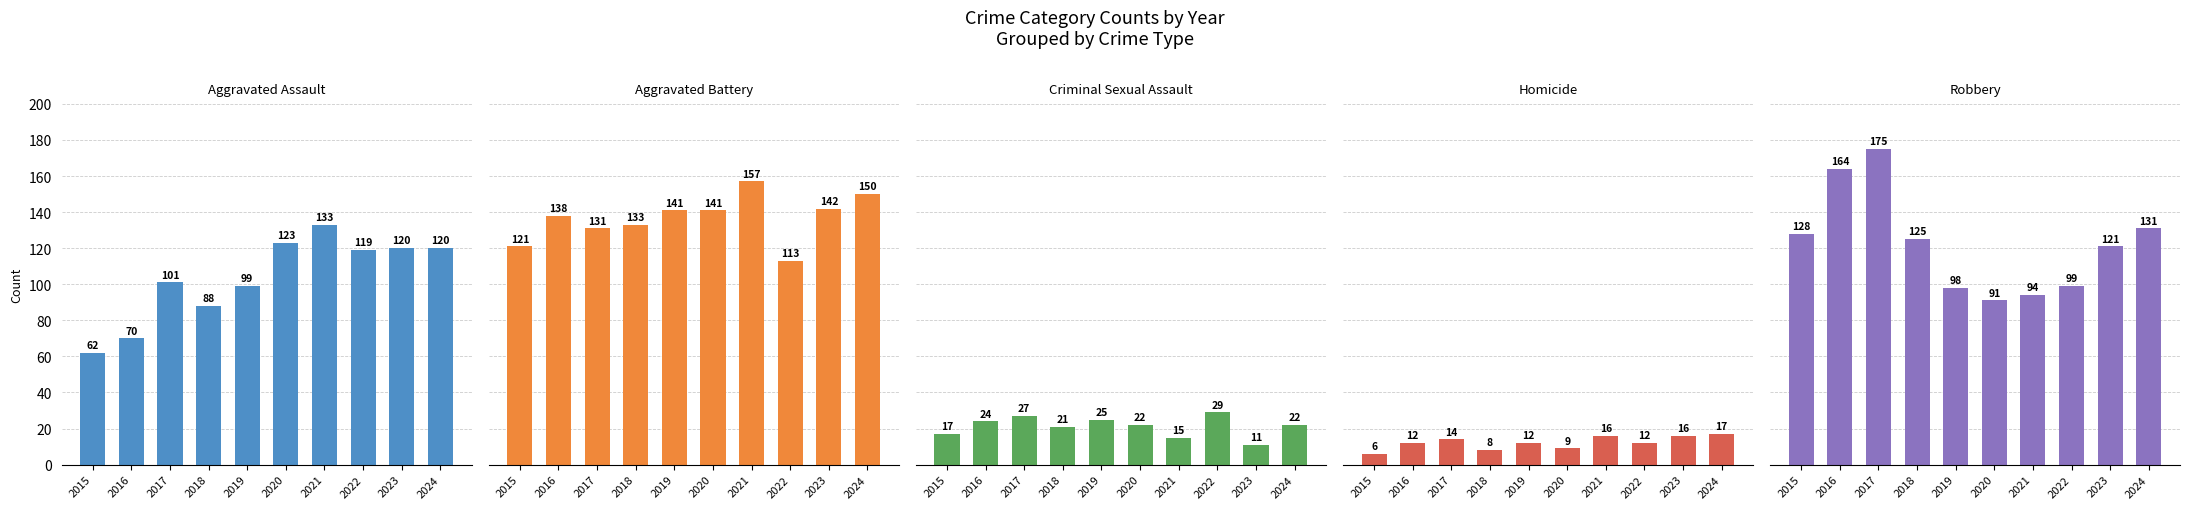

Which series has the largest total across all categories?

Aggravated Battery